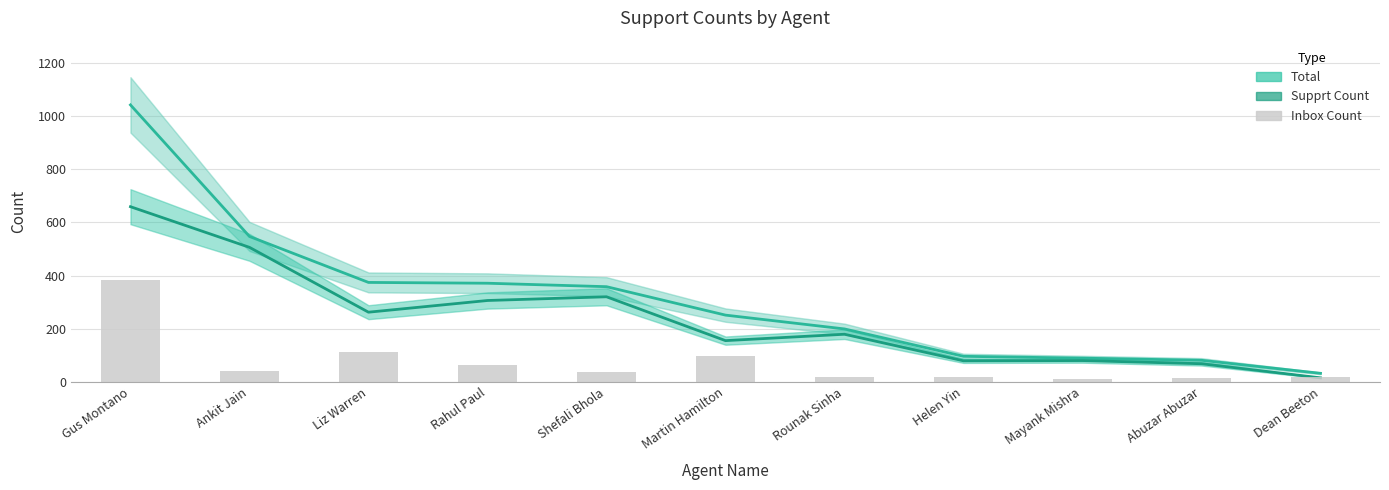

Is it true that Total equals 82 at Martin Hamilton?

False